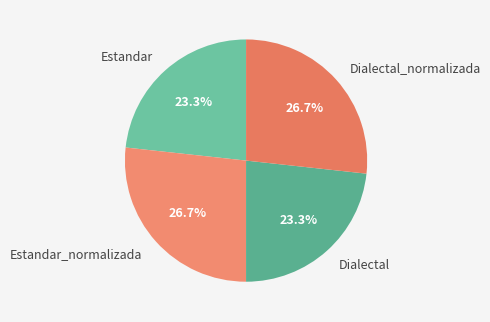

What percentage do Dialectal_normalizada and Estandar_normalizada together represent?

53.4%